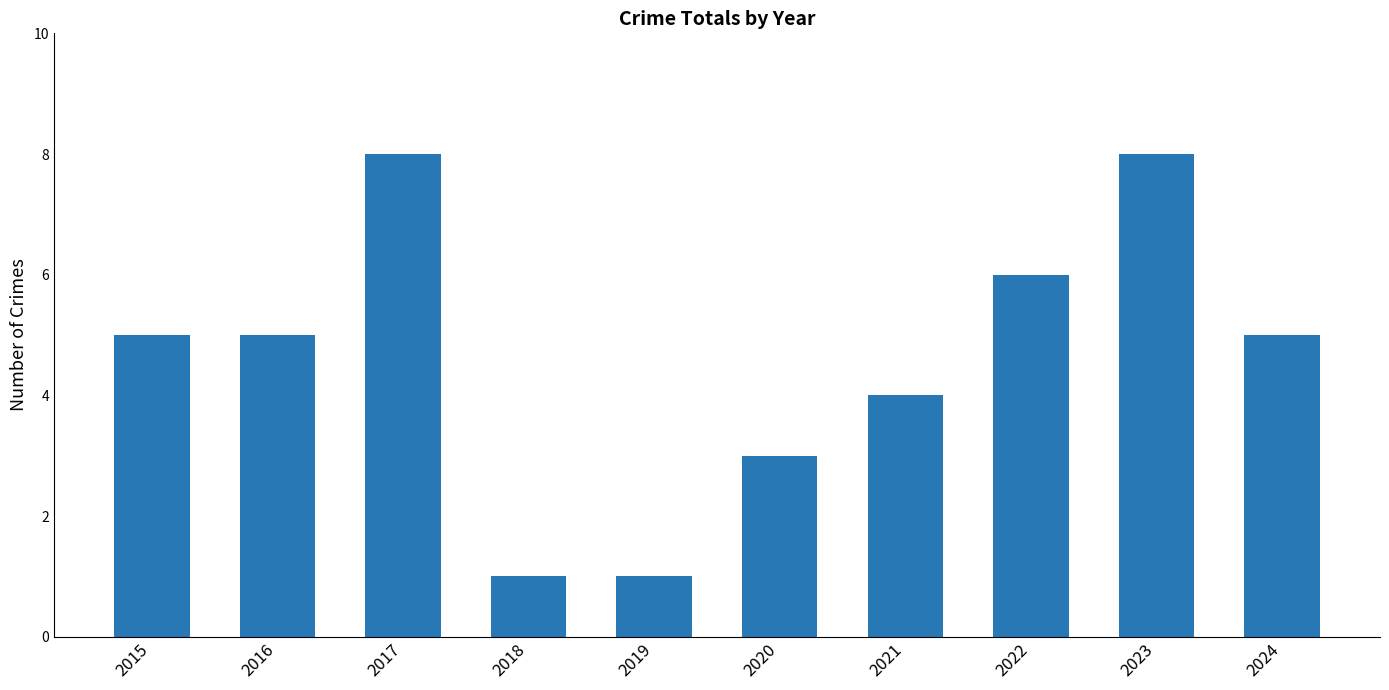

What is the maximum value shown in the chart?

8